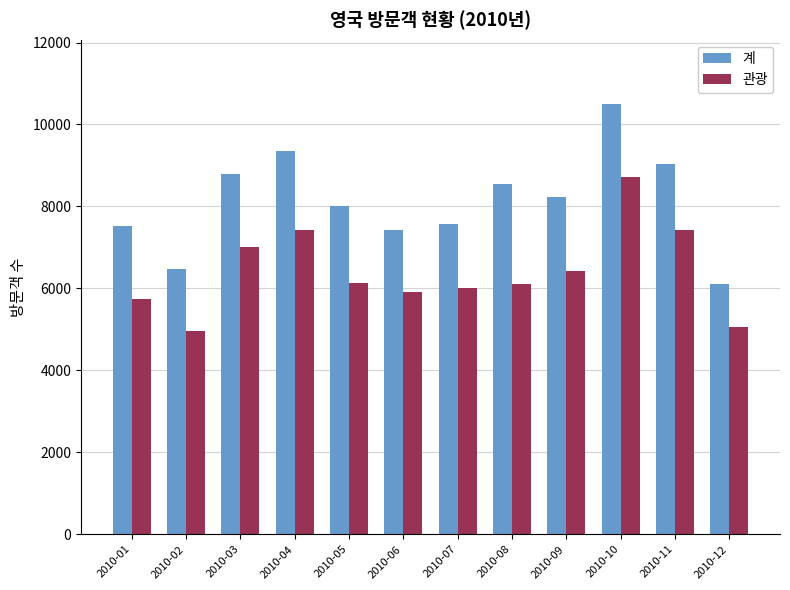

Is the value of 계 at 2010-11 greater than the value of 관광 at 2010-07?

Yes